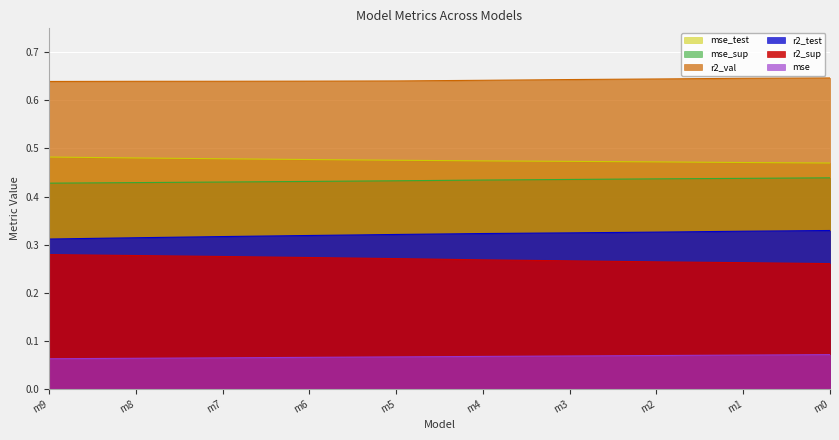

Count the r2_sup values in the range 0 to 1.

10